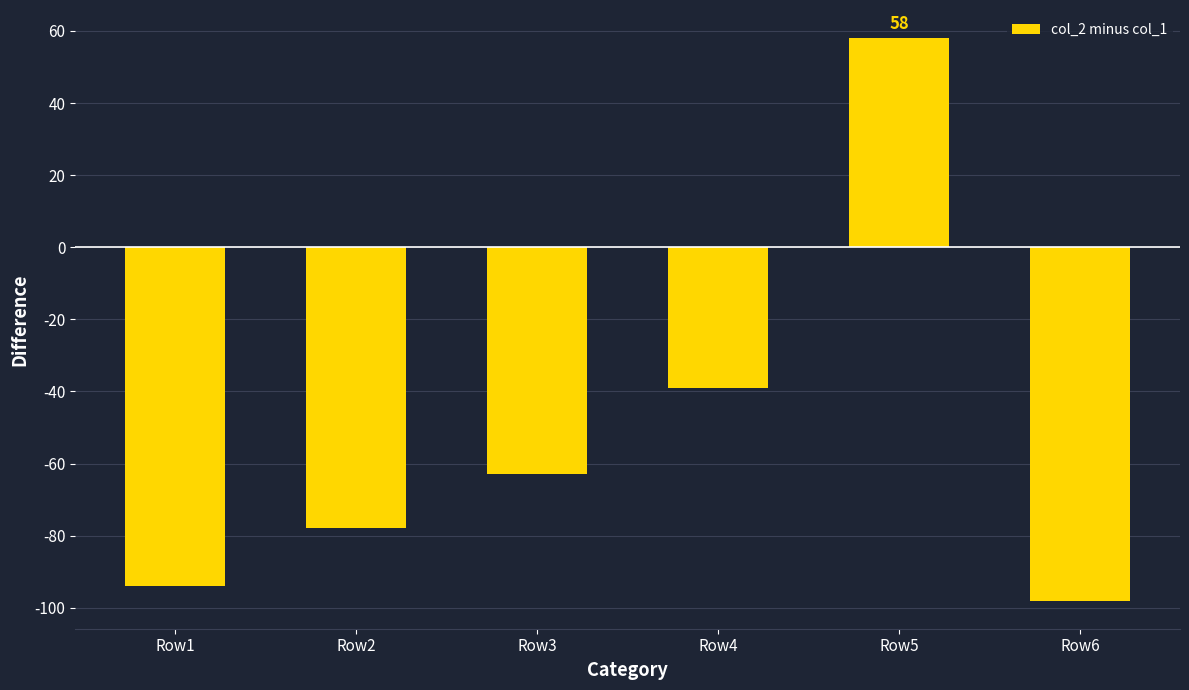

Reading right to left, list all the values displayed in this chart.

Row6=-98	Row5=58	Row4=-39	Row3=-63	Row2=-78	Row1=-94